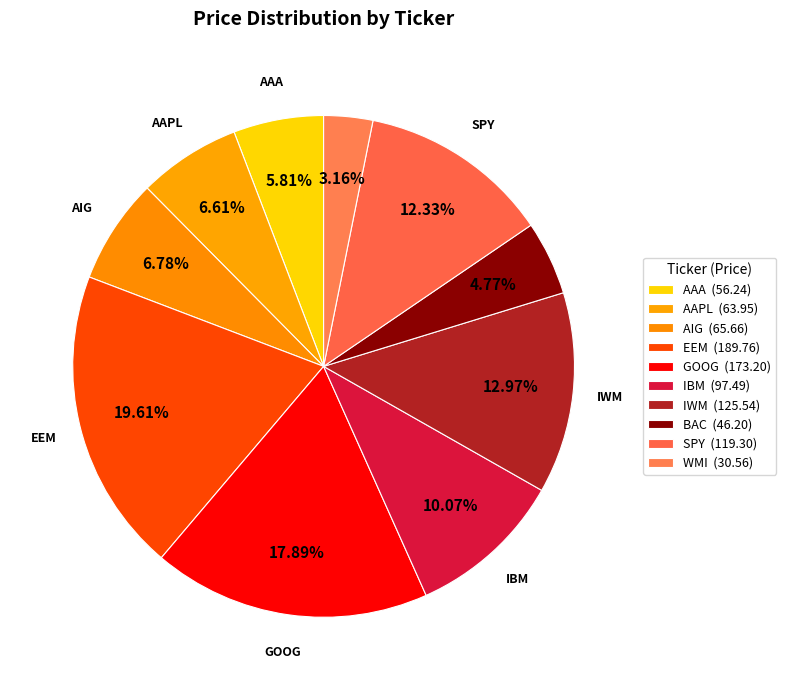

How many slices are in this pie chart?

10